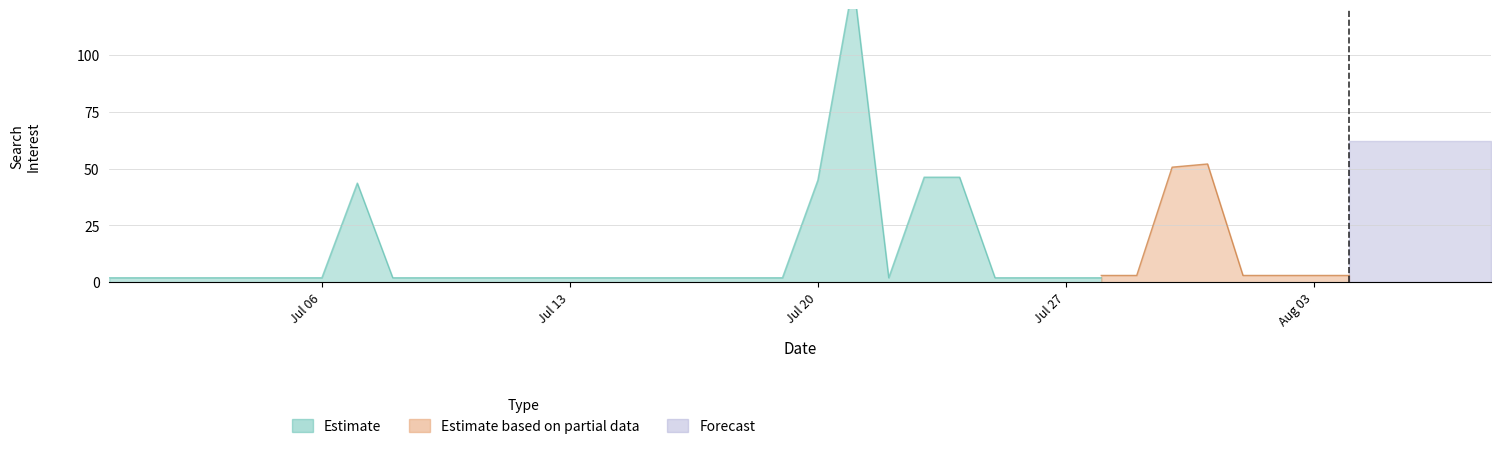

List the labels in order of value, largest first.

2020/07/21, 2020/08/08, 2020/07/31, 2020/07/23, 2020/07/24, 2020/07/30, 2020/07/20, 2020/07/07, 2020/06/30, 2020/07/01, 2020/07/02, 2020/07/03, 2020/07/04, 2020/07/05, 2020/07/06, 2020/07/08, 2020/07/09, 2020/07/10, 2020/07/11, 2020/07/12, 2020/07/13, 2020/07/14, 2020/07/15, 2020/07/16, 2020/07/17, 2020/07/18, 2020/07/19, 2020/07/22, 2020/07/25, 2020/07/26, 2020/07/27, 2020/07/28, 2020/07/29, 2020/08/01, 2020/08/02, 2020/08/03, 2020/08/04, 2020/08/05, 2020/08/06, 2020/08/07